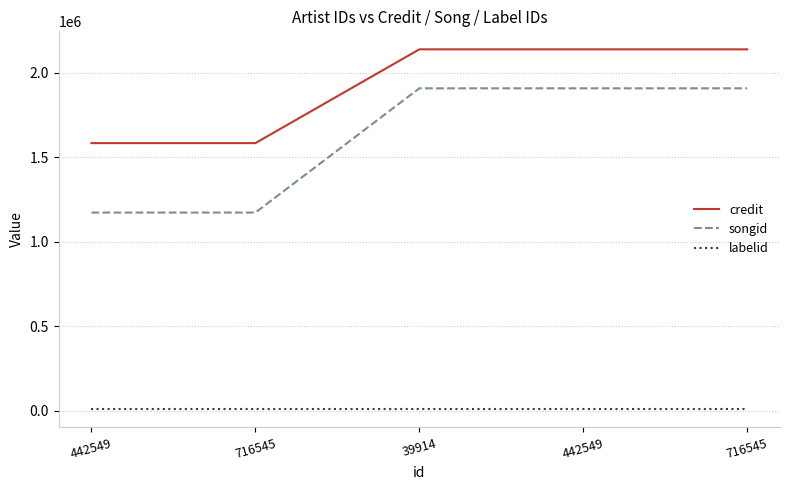

Reading left to right, what are all the values shown in this chart?

credit: 442549=1583137	716545=1583137	39914=2138268	442549=2138268	716545=2138268
songid: 442549=1172093	716545=1172093	39914=1907518	442549=1907518	716545=1907518
labelid: 442549=7405	716545=7405	39914=7405	442549=7405	716545=7405